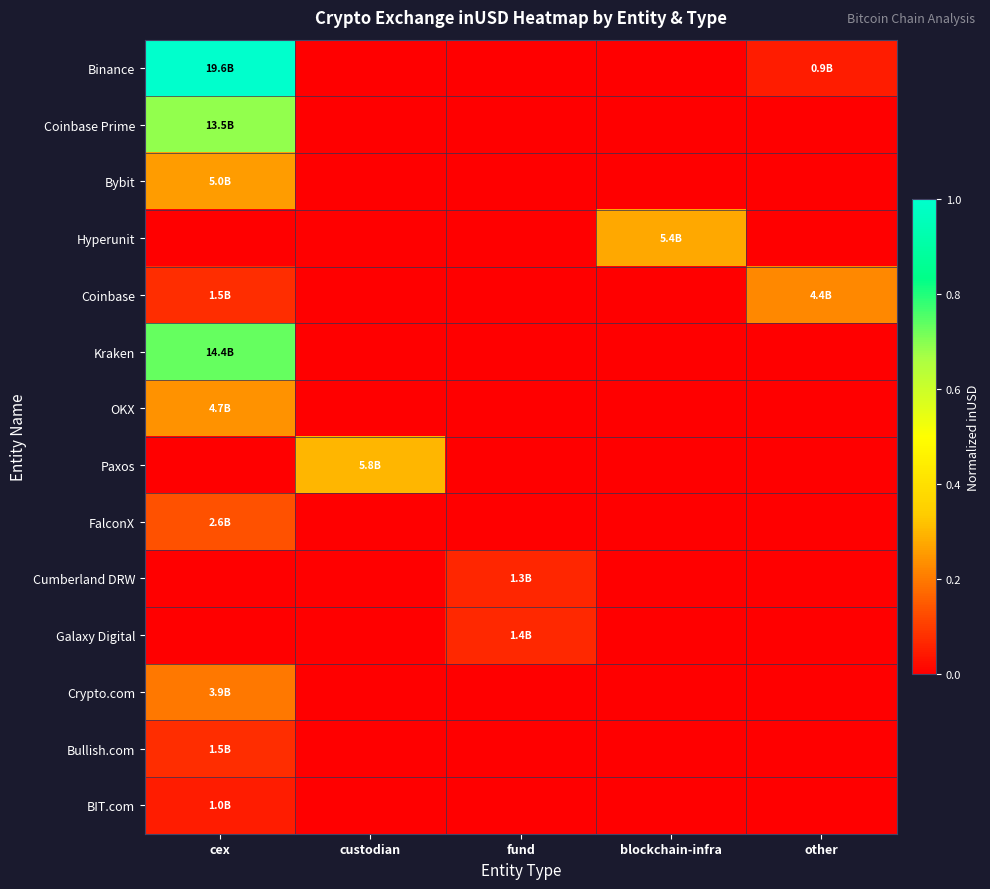

How many series are shown in this chart?

14